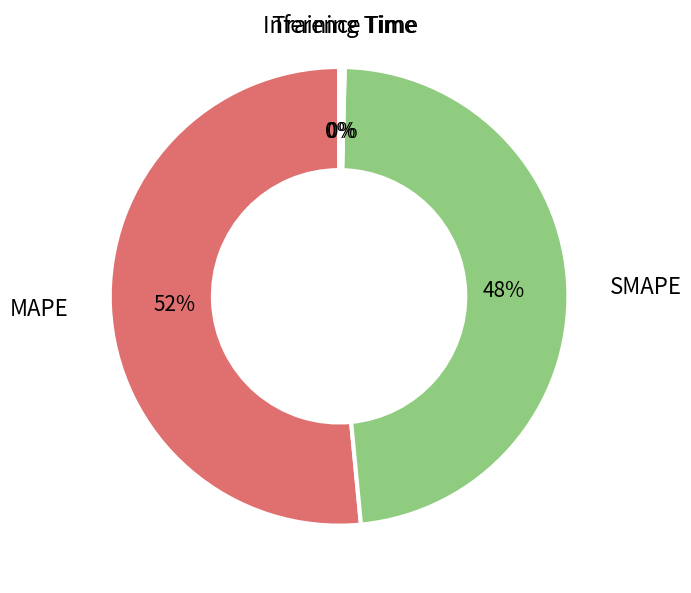

Which slice is the largest?

MAPE